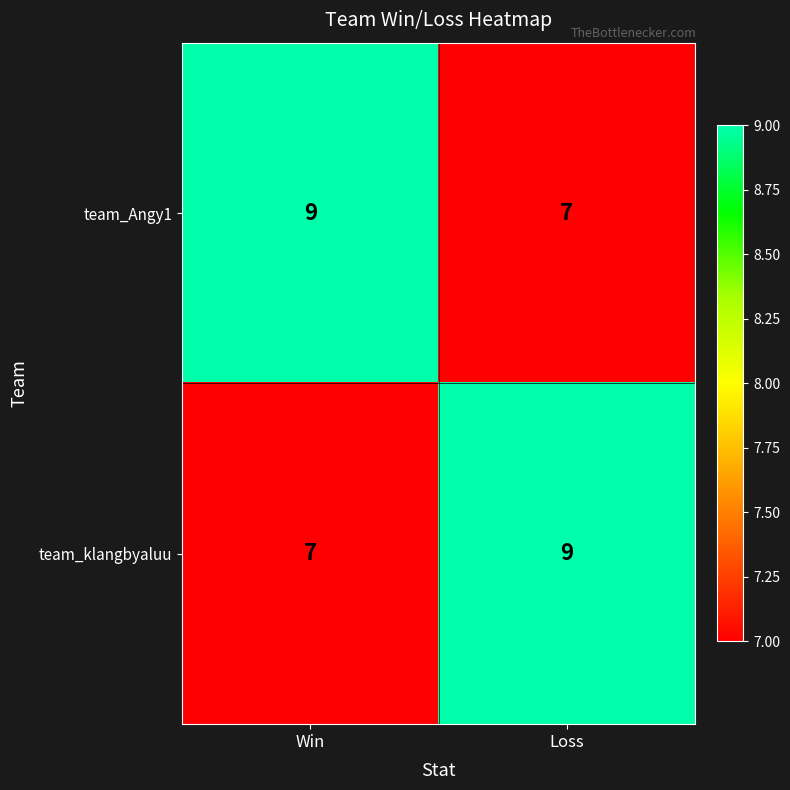

What is the maximum value for team_klangbyaluu?

9